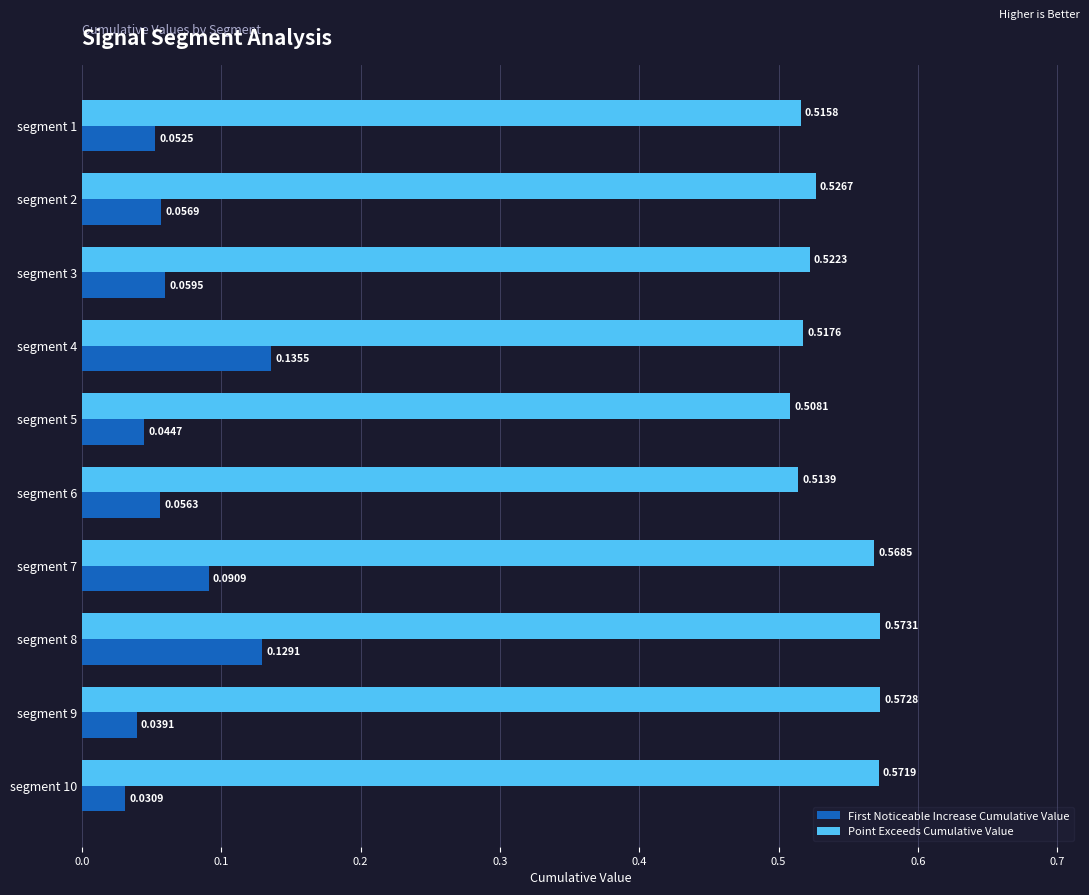

Is the value of First Noticeable Increase Cumulative Value at segment 5 greater than the value of Point Exceeds Cumulative Value at segment 4?

No